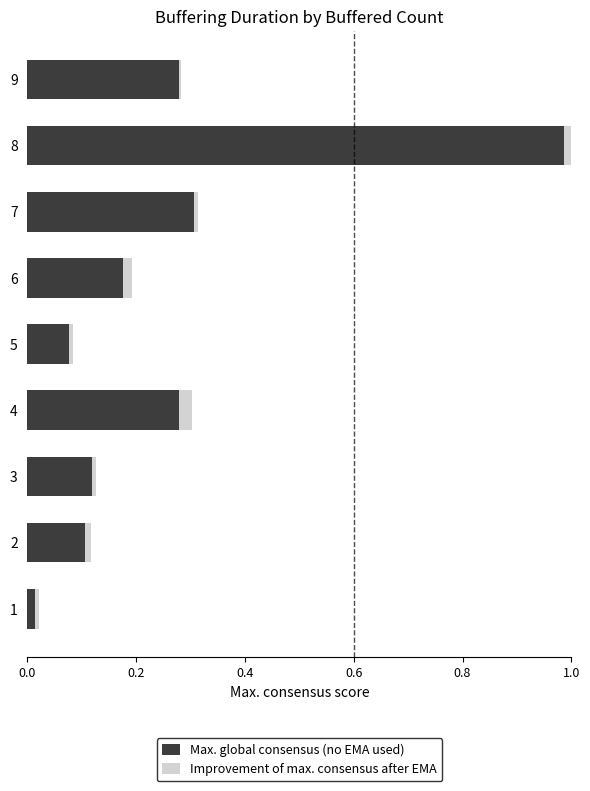

At which category is the sum across all series the highest?

8